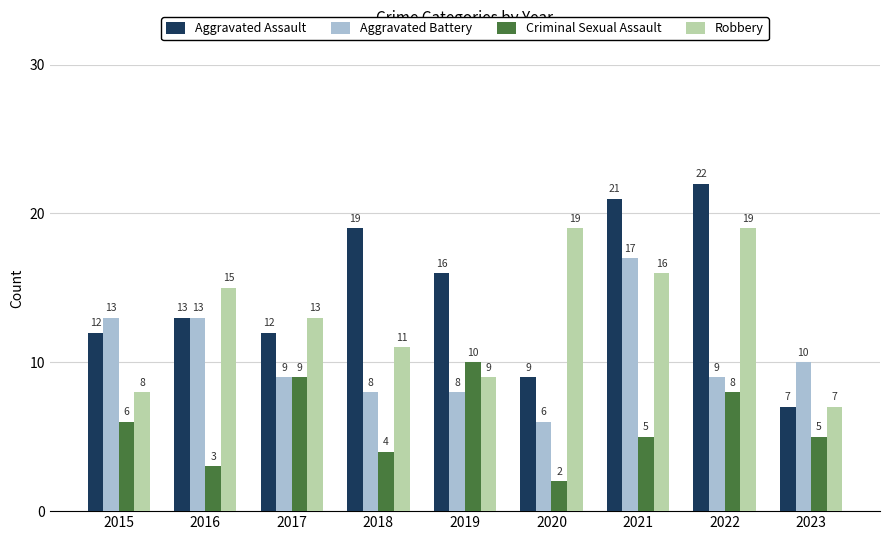

Are the bars horizontal?

No